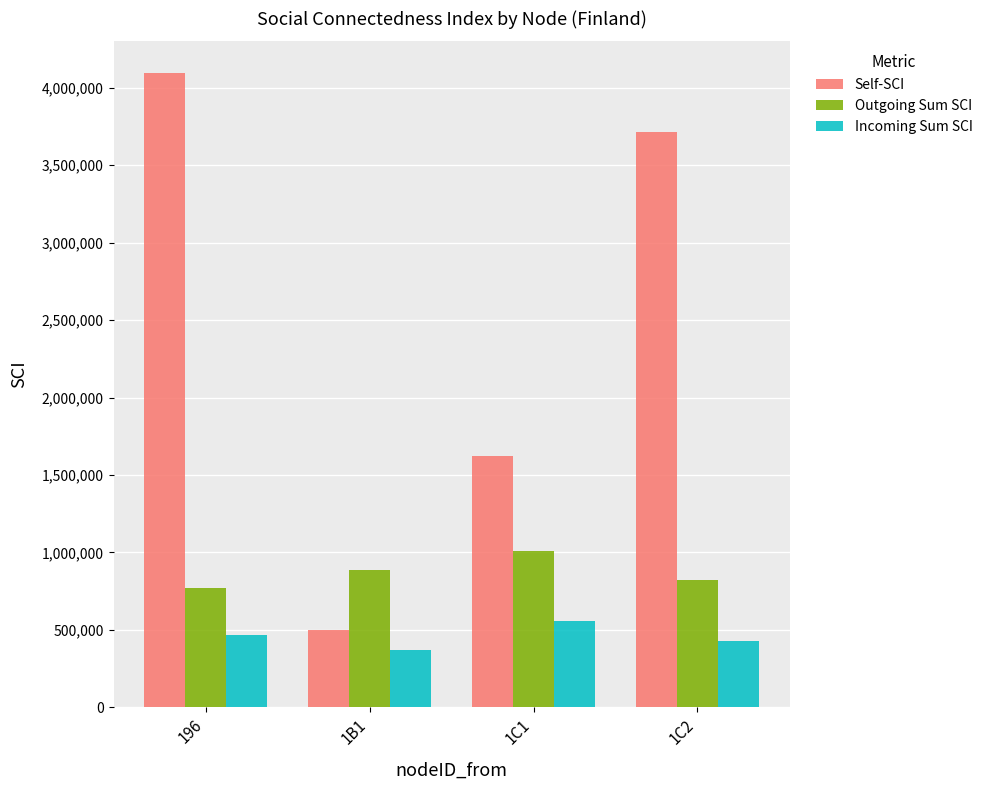

Does the chart contain stacked bars?

No